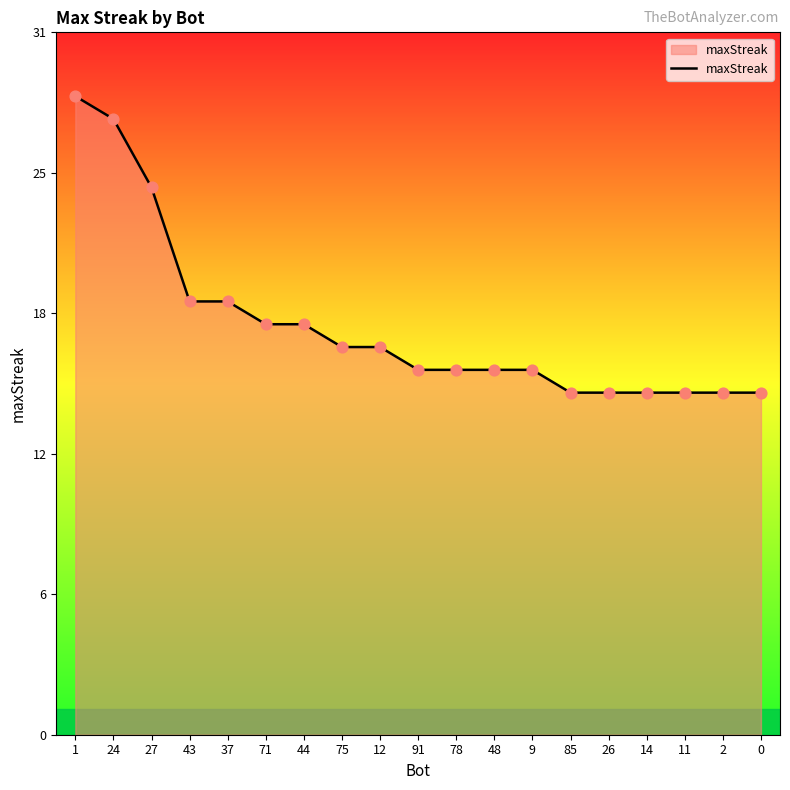

Which has a higher value, 44 or 1?

1